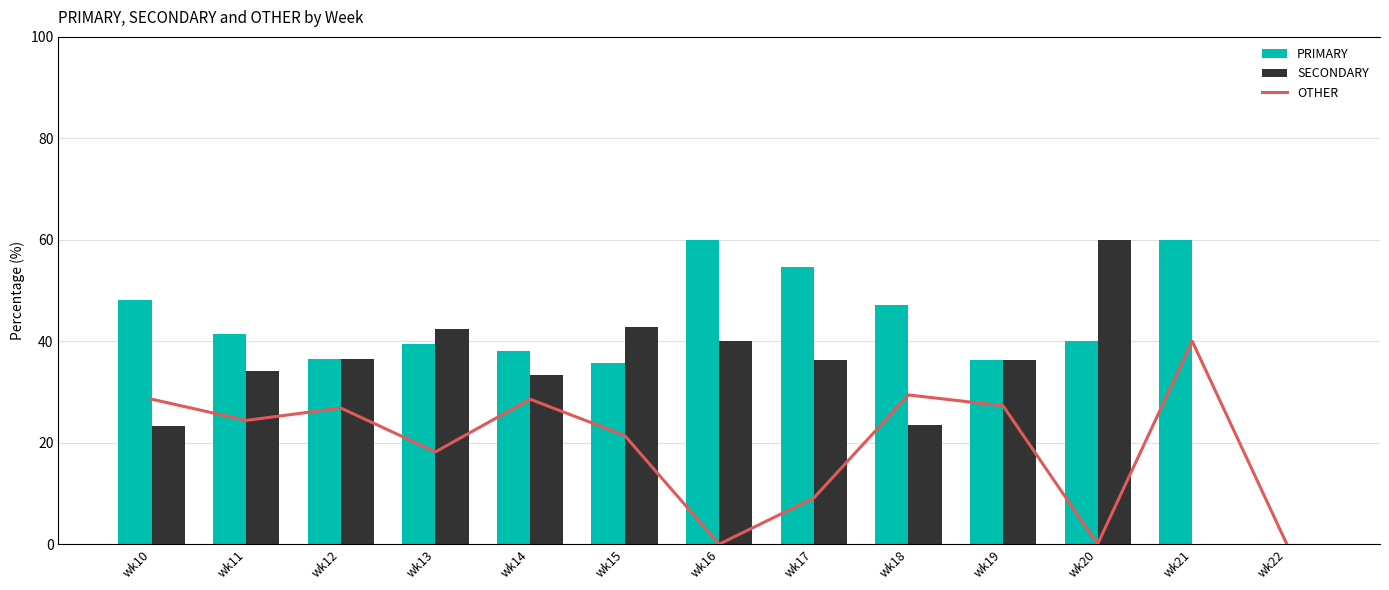

At how many categories does at least one series exceed 39?

9